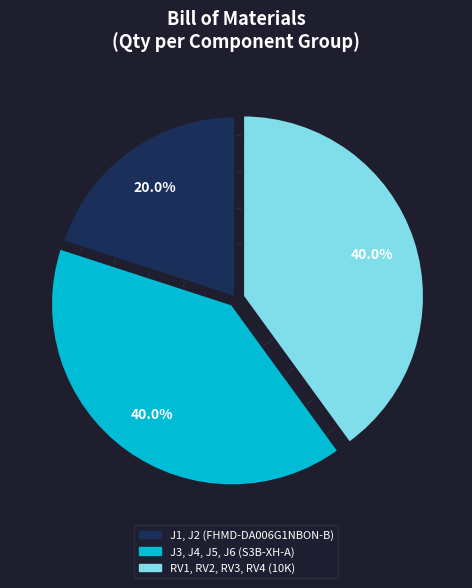

To the nearest percent, what is the difference between the largest and smallest slice percentages?

20%